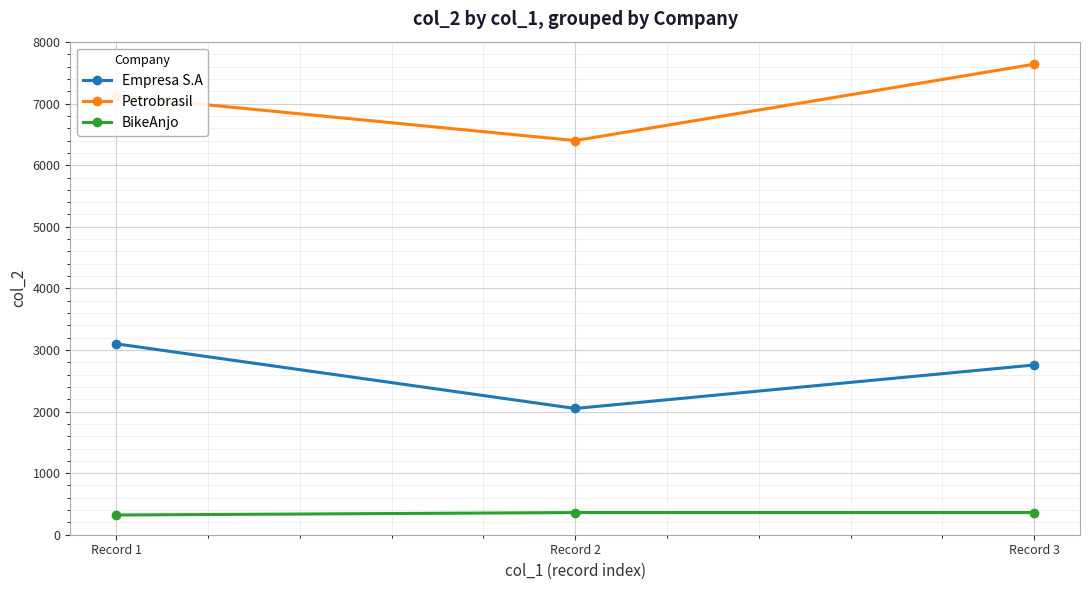

How many distinct data groups are displayed?

3